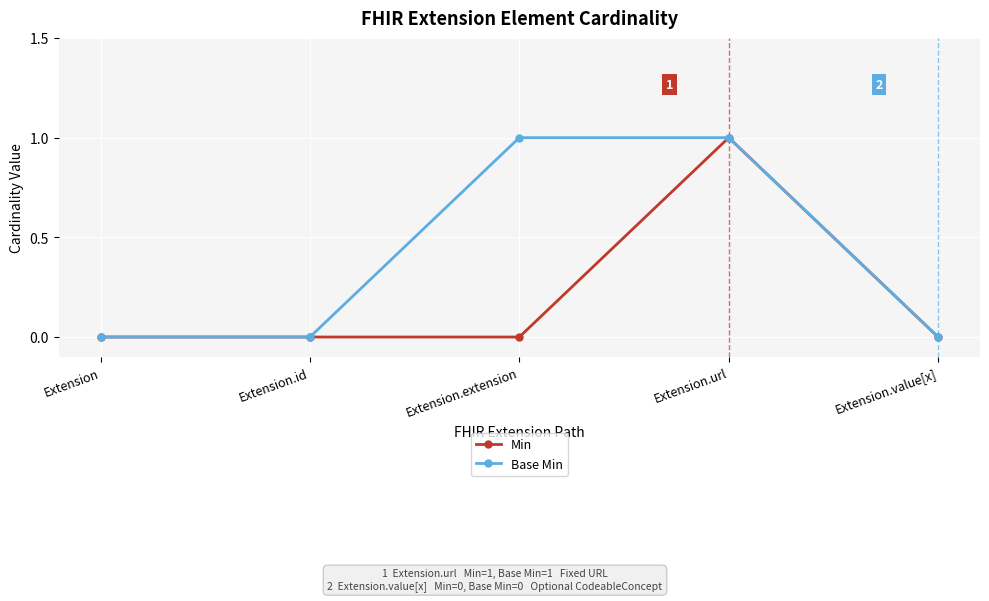

What are all the series names shown in the legend?

Min, Base Min